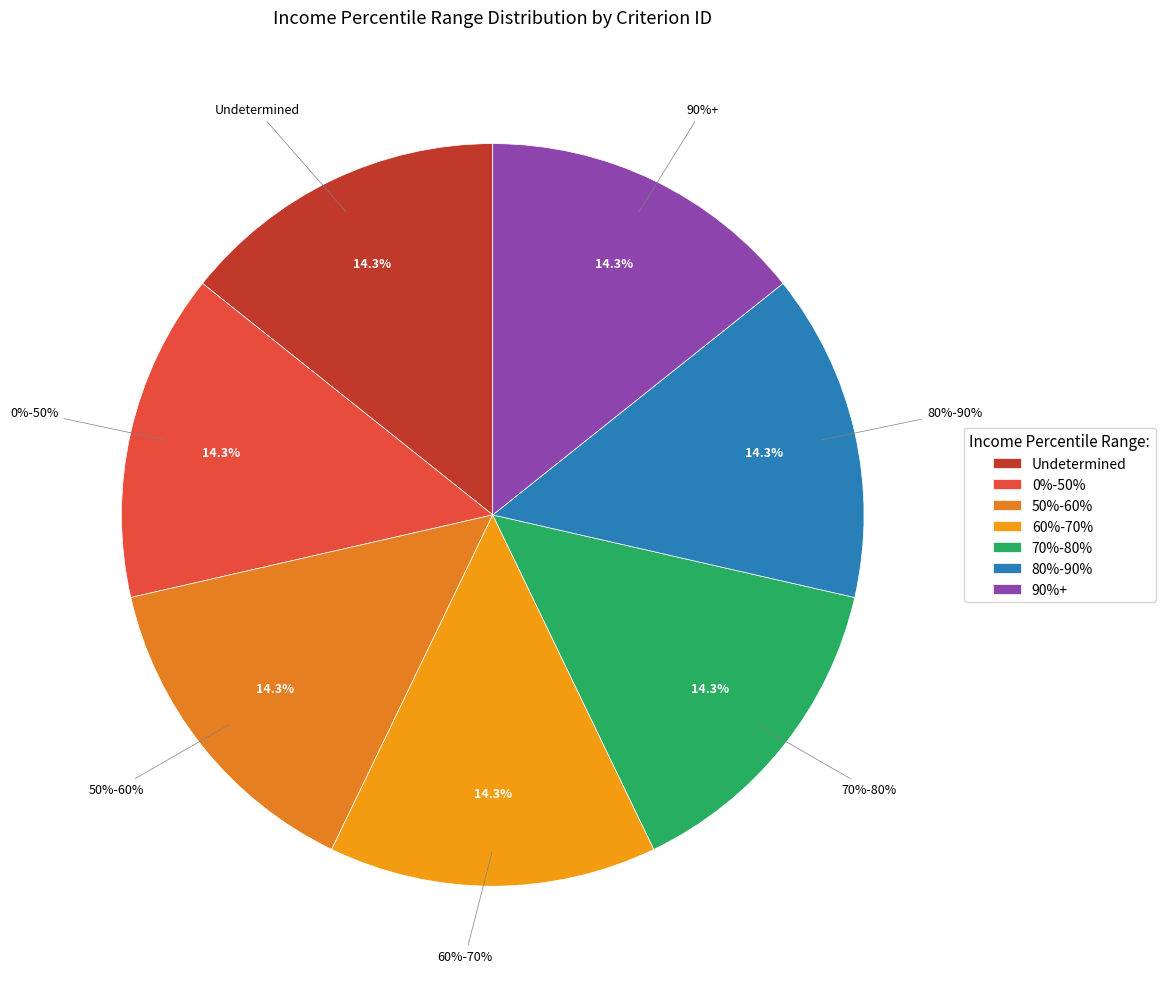

What is the smallest slice in the pie chart?

Undetermined